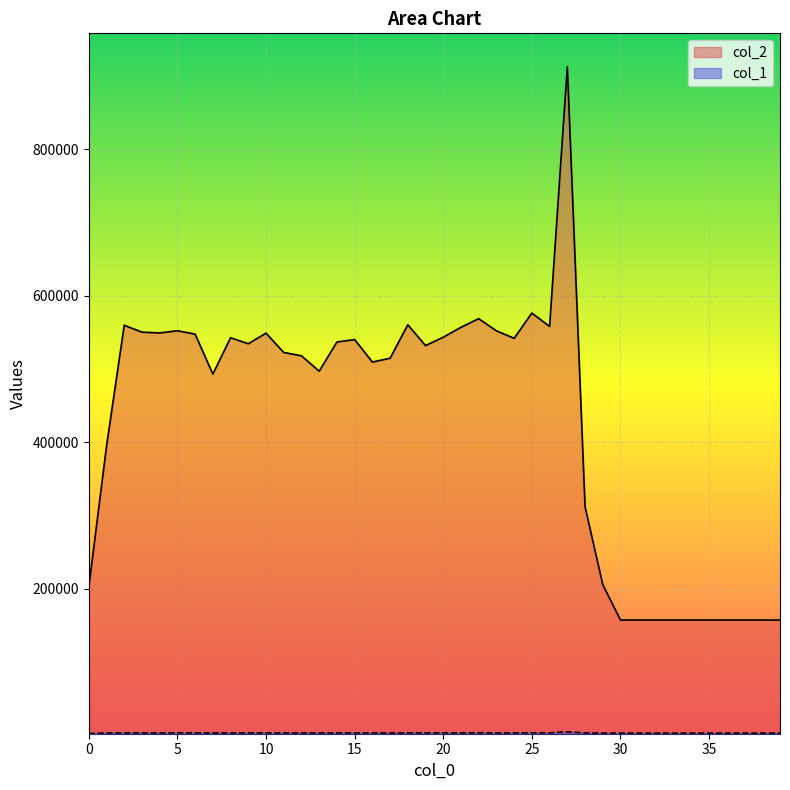

What are all the series names shown in the legend?

col_2, col_1